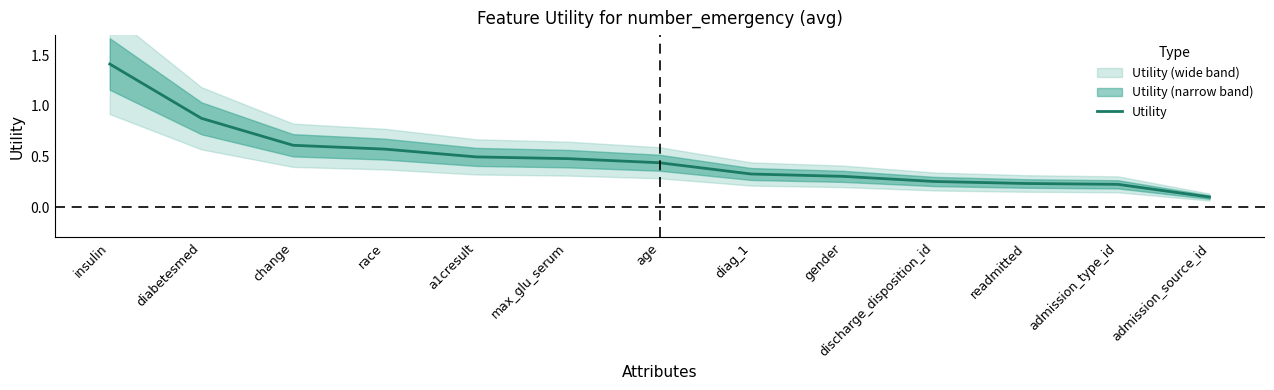

What is the value of the 3rd point from the left?

0.6